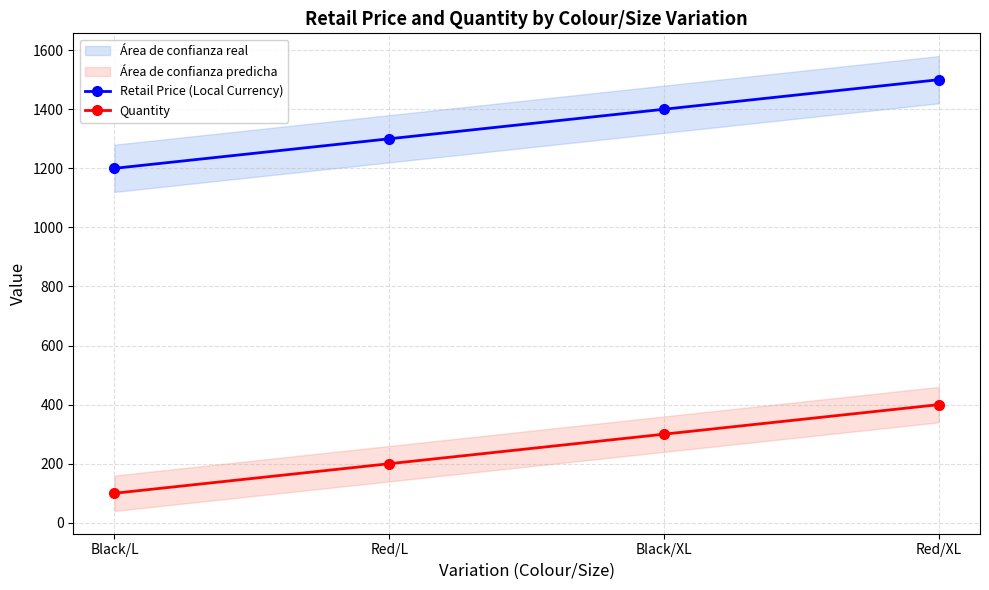

The Retail Price (Local Currency) series shows 1300 at Red/L. True or false?

True